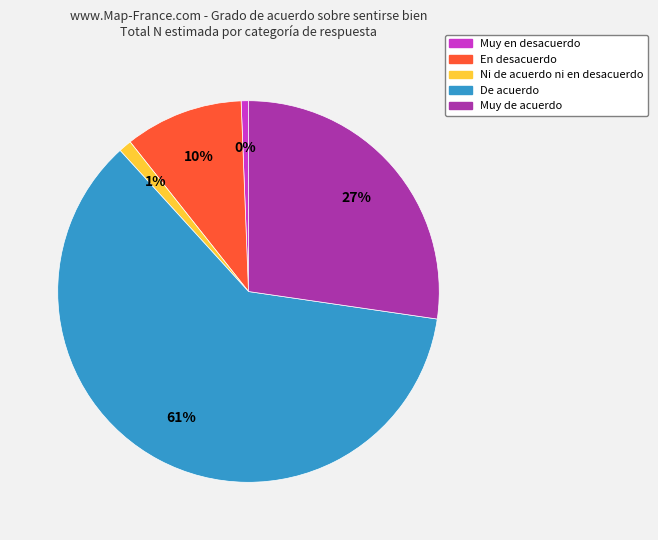

What is the largest slice in the pie chart?

De acuerdo